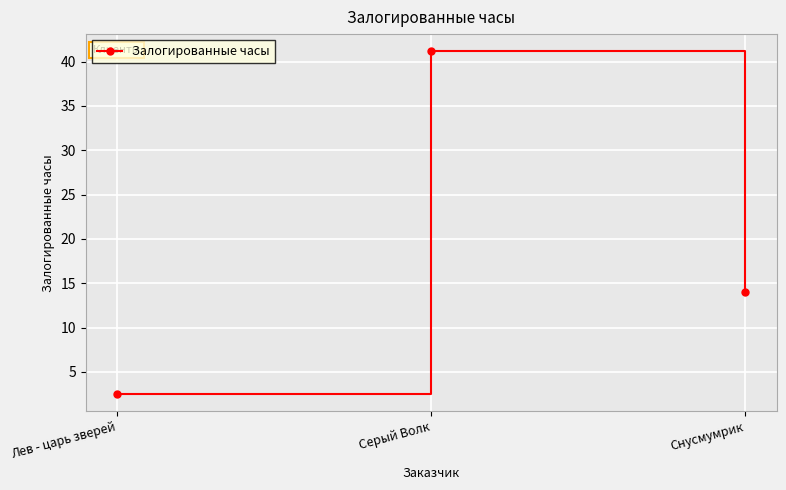

Is it true that the value at Серый Волк is 57.8?

False